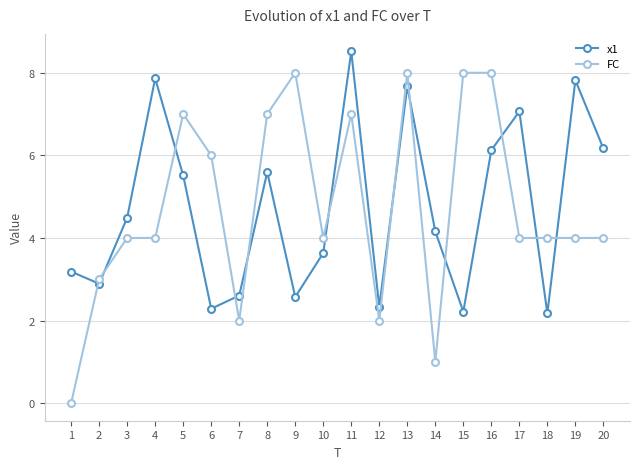

What is the difference between the maximum and minimum values in the x1 series?

6.3